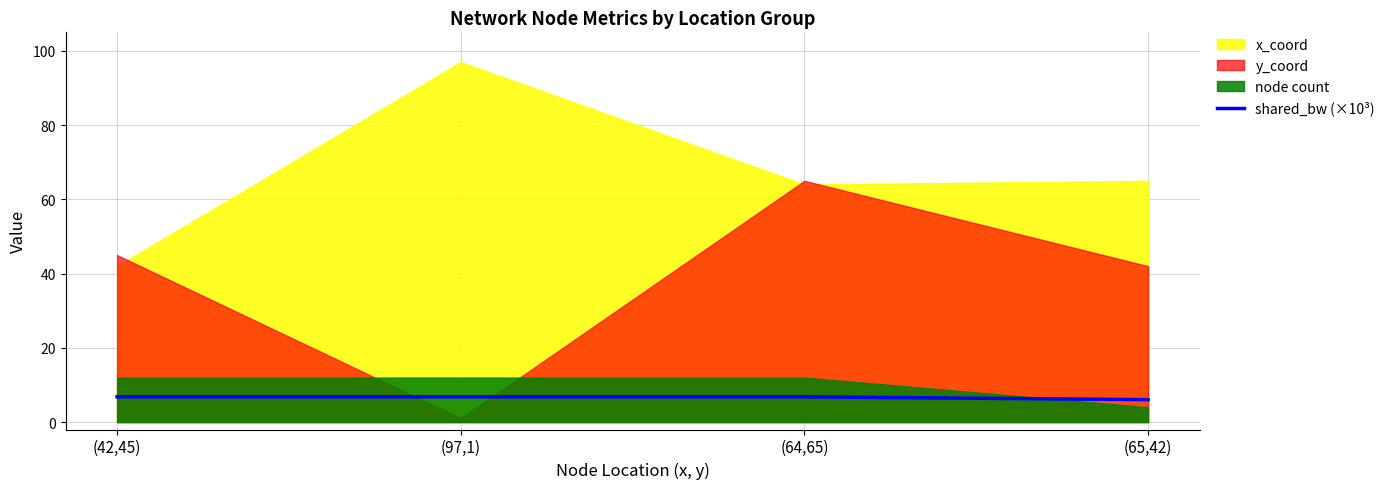

Which has a higher value, (42,45) or (97,1)?

(42,45)